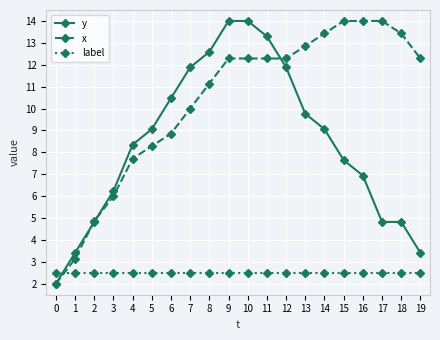

What is the average value of the y series?

8.4